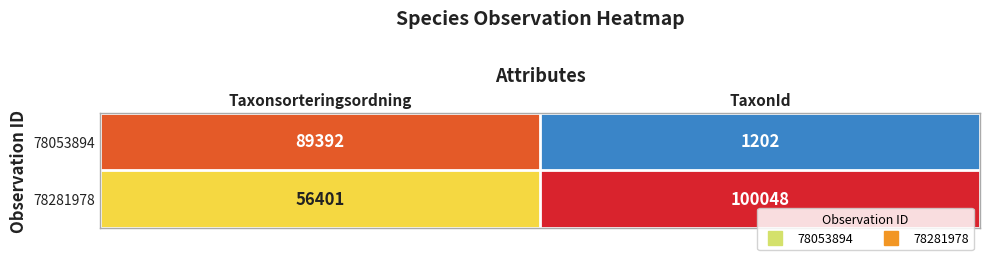

Which series changed the most between Taxonsorteringsordning and TaxonId?

78053894